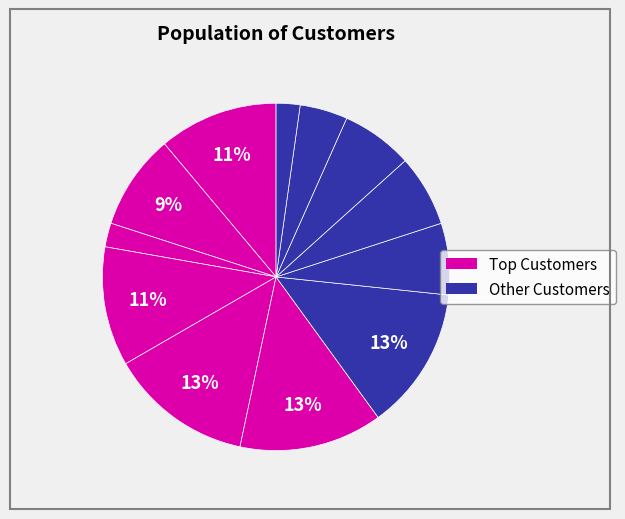

How many segments does this pie chart have?

12